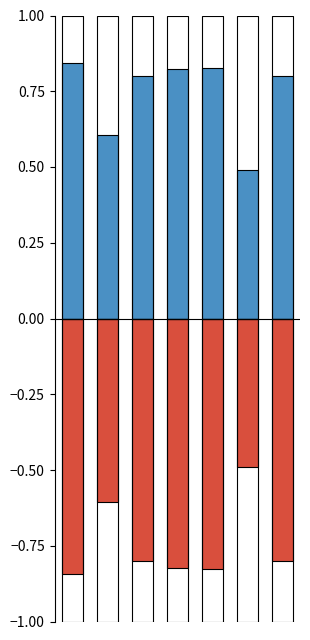

The value at 2 is 0.8. True or false?

True